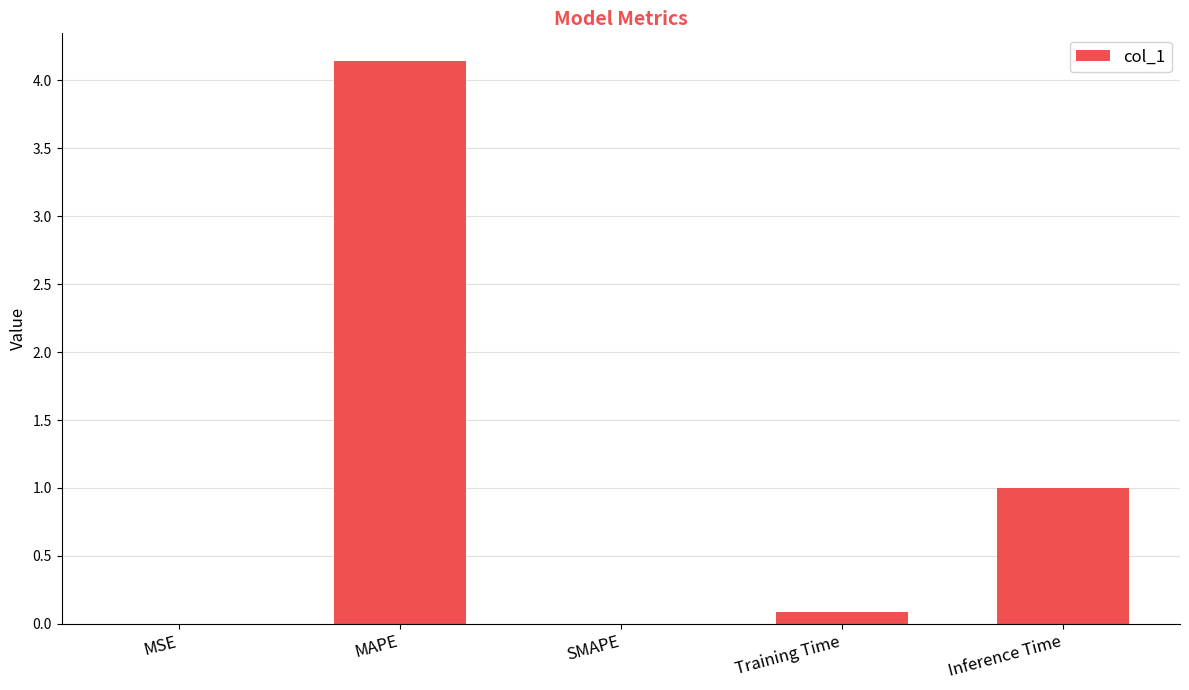

Count the number of data series in this chart.

1